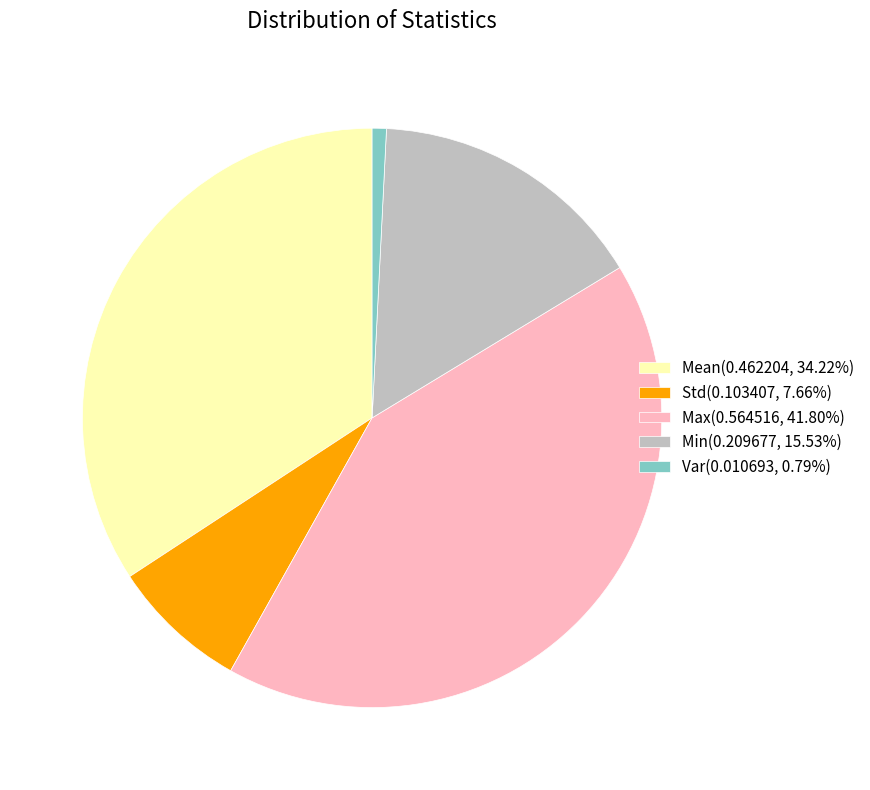

How many segments does this pie chart have?

5